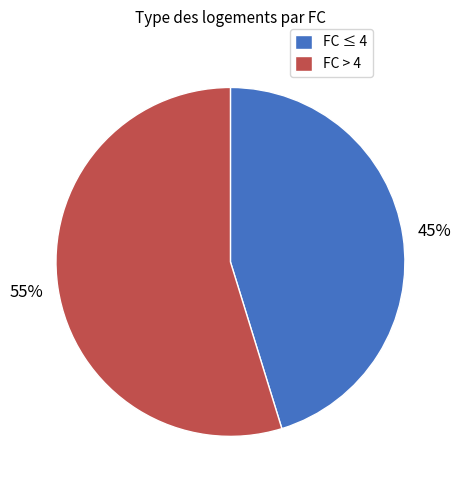

The FC > 4 slice represents 49% of the pie. True or false?

False